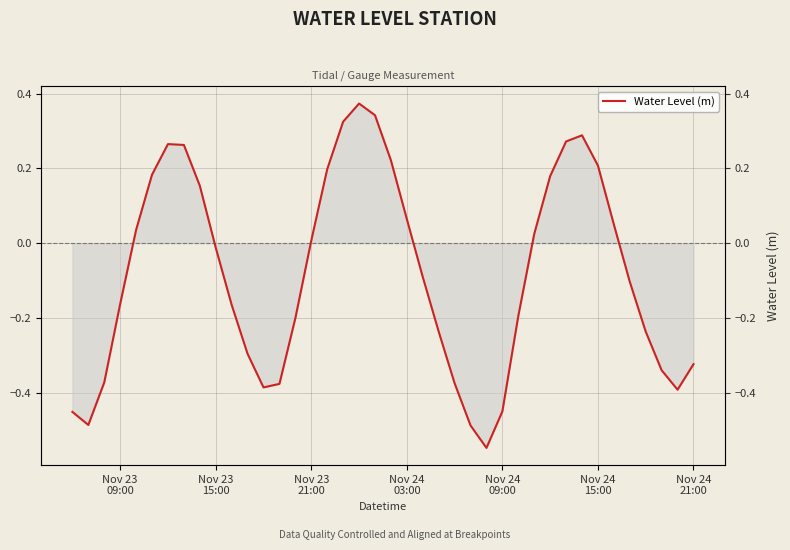

What is the greatest value displayed?

0.4